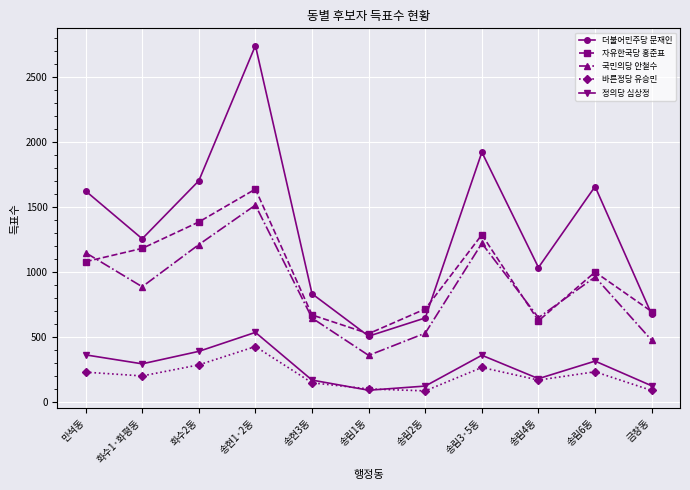

Which series has the widest spread of values?

더불어민주당 문재인